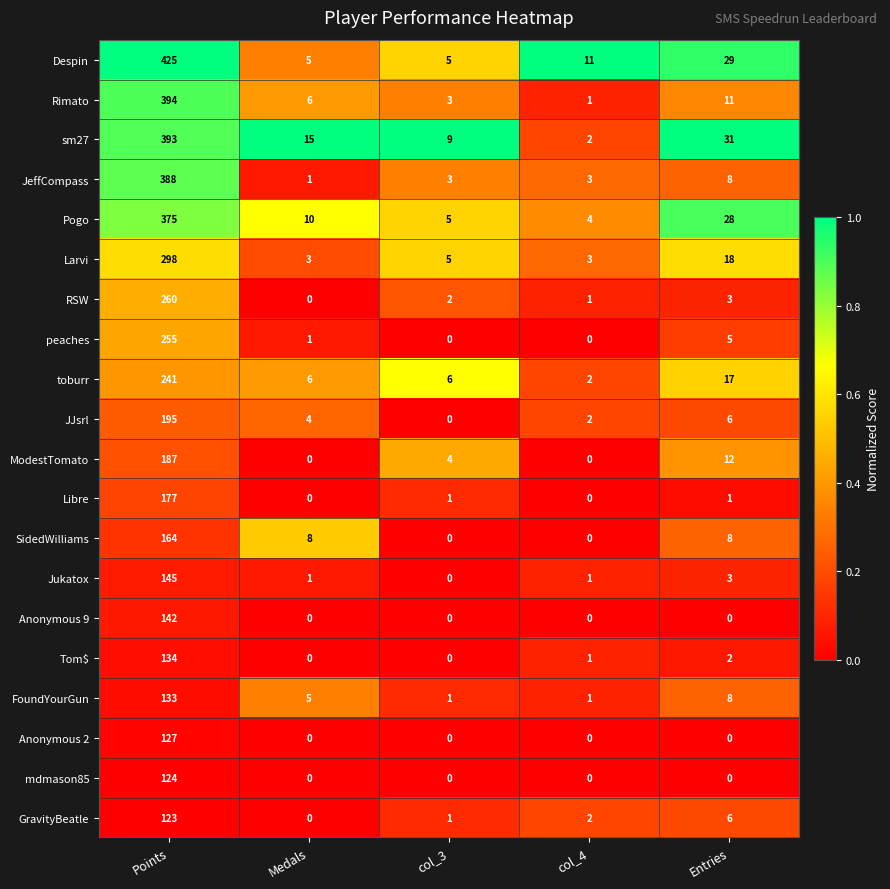

What is the greatest value displayed?

425